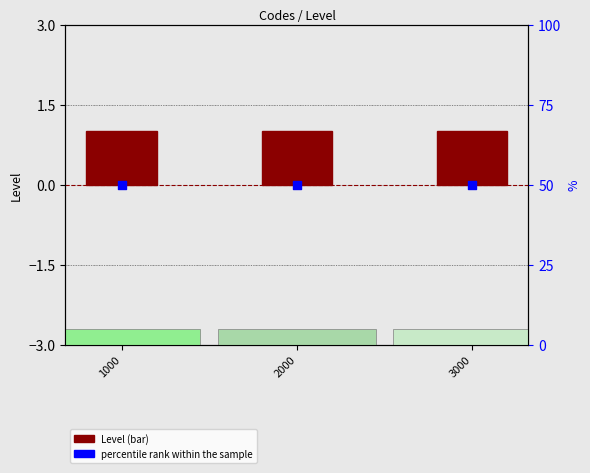

At which category is the sum across all series the highest?

1000